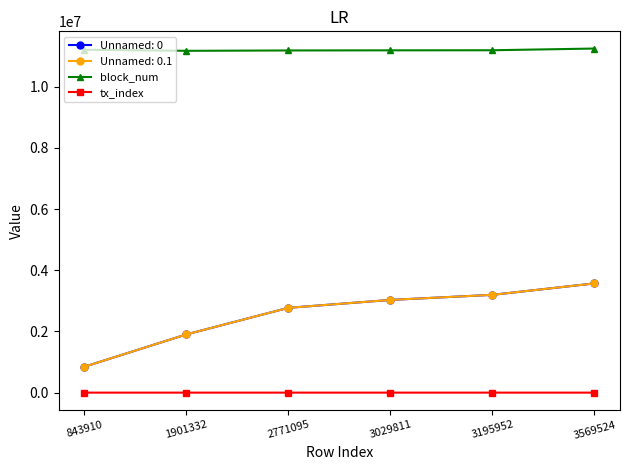

Which series has the largest total across all categories?

block_num